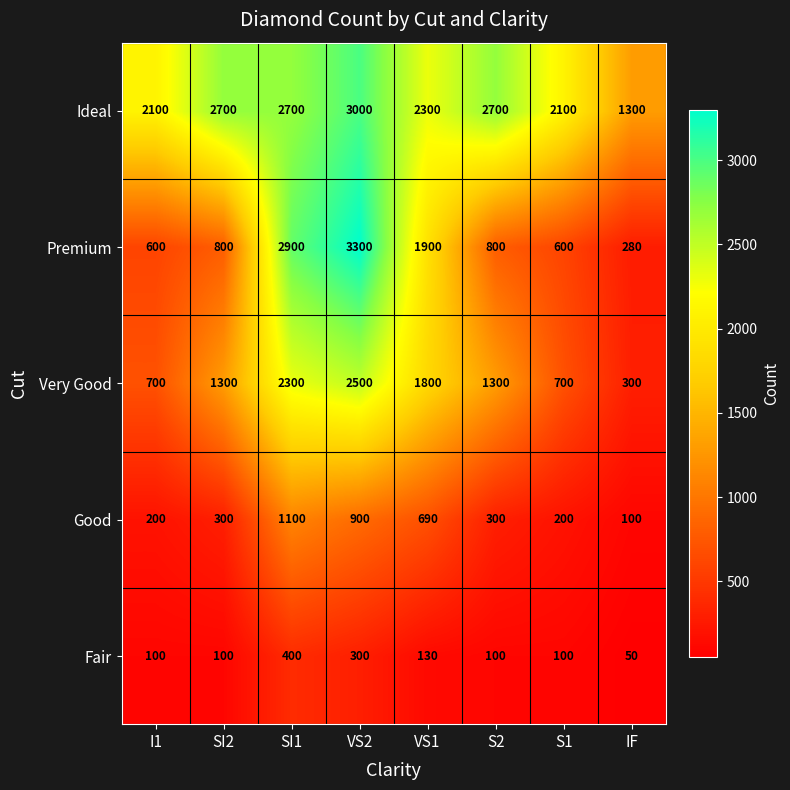

What is the difference between the second highest and second lowest values in the Premium series?

2300